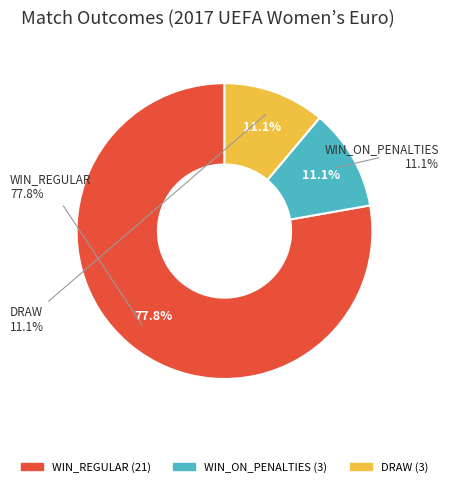

What is the largest slice in the pie chart?

WIN_REGULAR